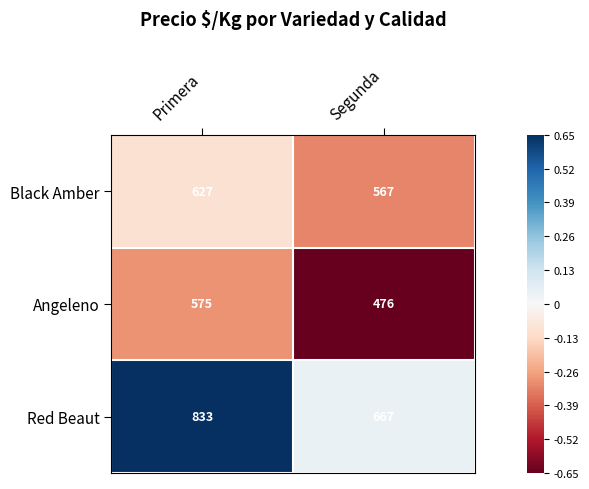

Reading right to left, transcribe all the data shown in this chart.

Black Amber: Segunda=567	Primera=627
Angeleno: Segunda=476	Primera=575
Red Beaut: Segunda=667	Primera=833